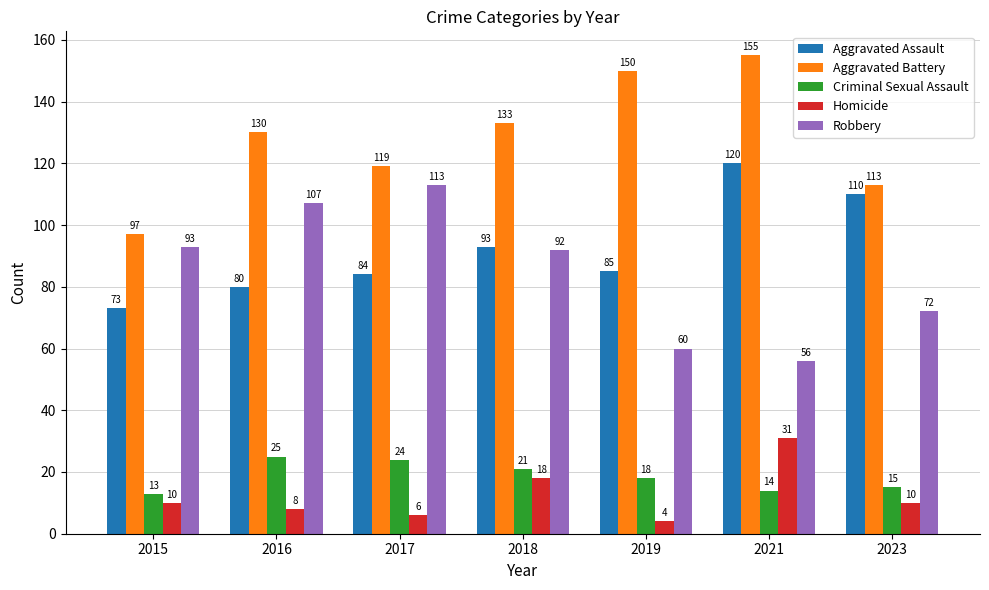

Is it true that Criminal Sexual Assault equals 25 at 2016?

True